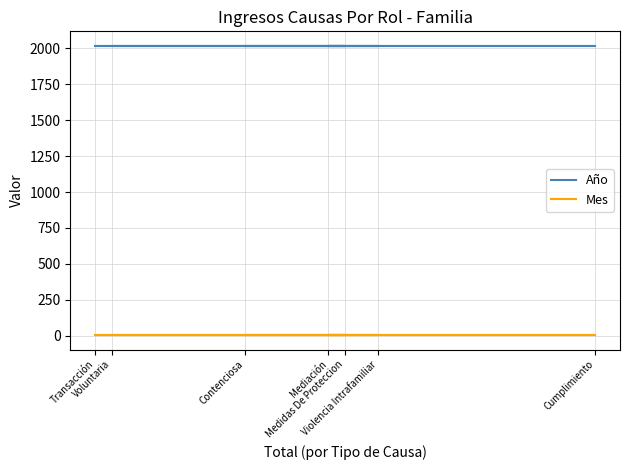

At which category does the chart reach its peak across all series?

Contenciosa